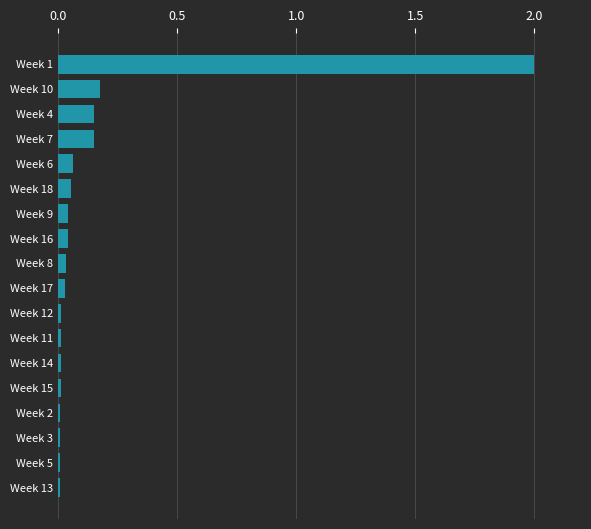

Is it true that the value at Week 1 is 2.0?

True